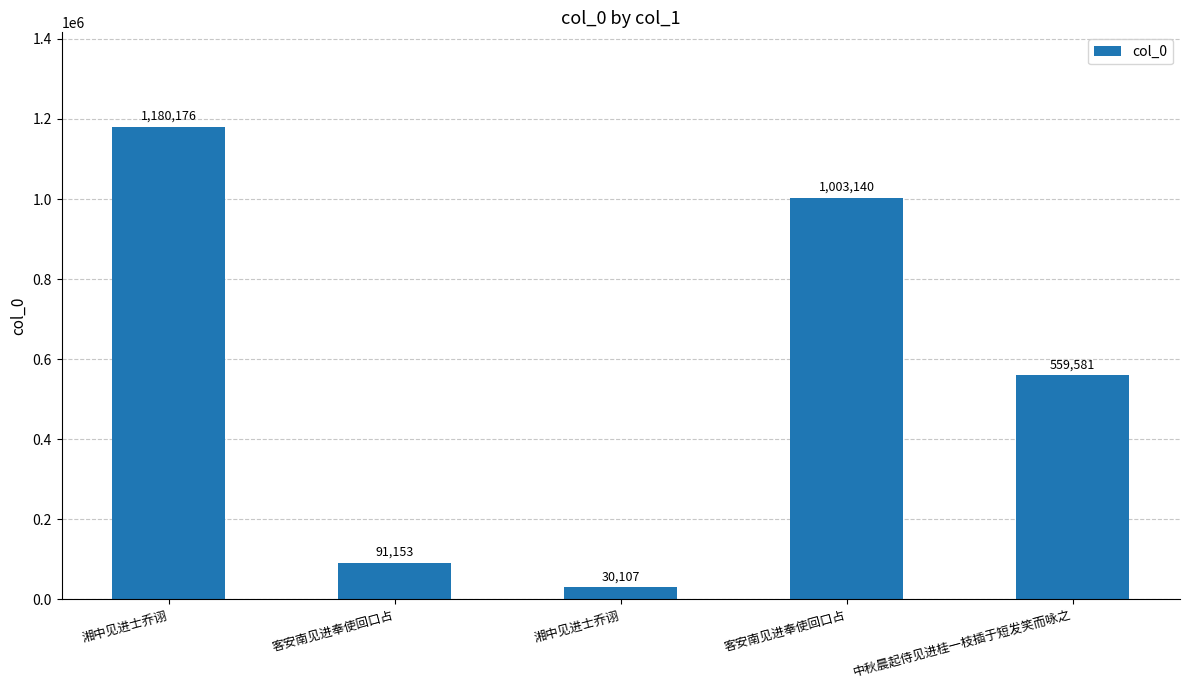

Where is the data nearest to the value 605141?

中秋晨起侍见进桂一枝插于短发笑而咏之